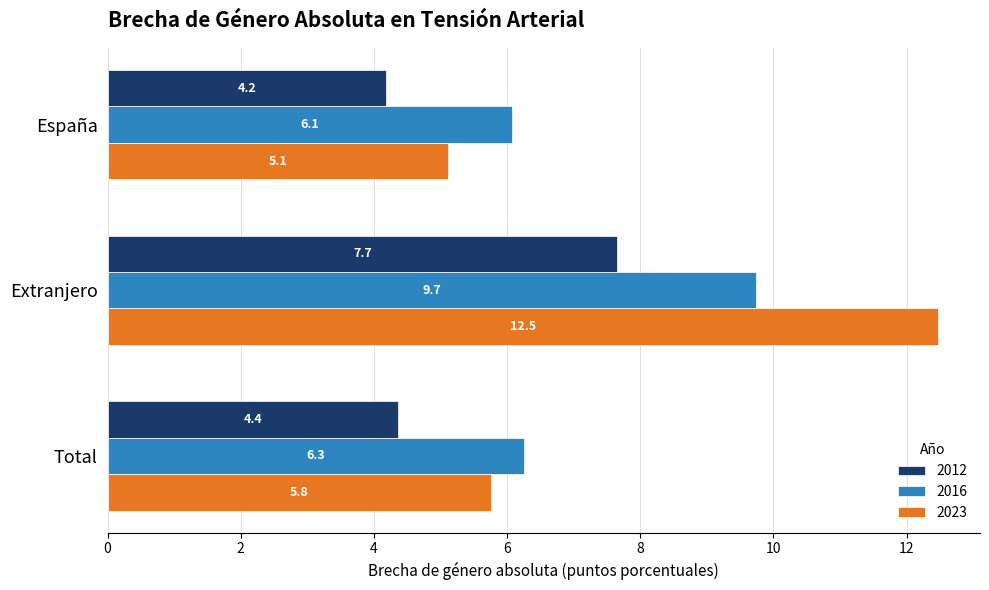

Which series has the largest total across all categories?

2023